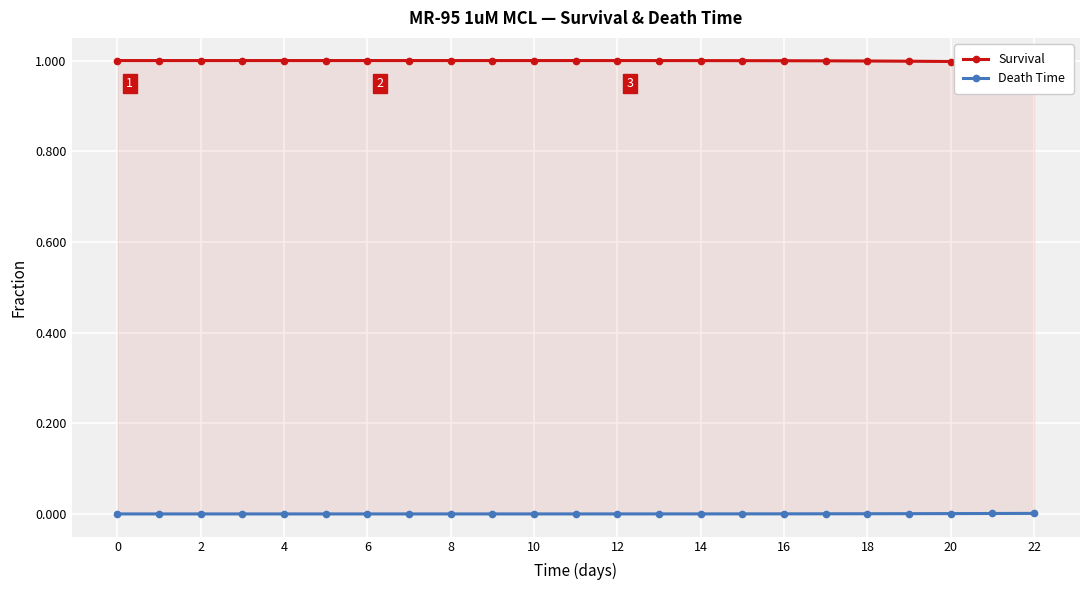

Is it true that Death Time equals 0.0 at 22?

True